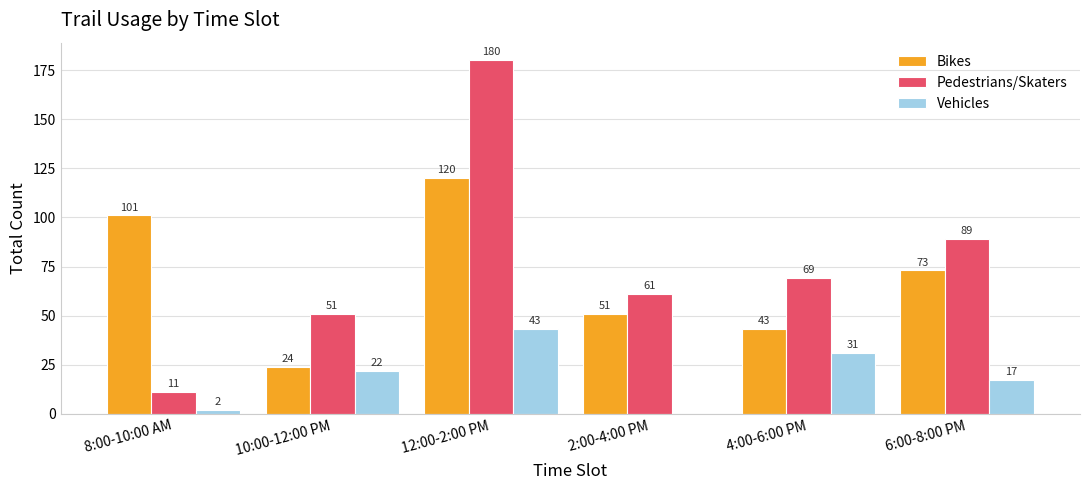

How many groups of bars are there?

6